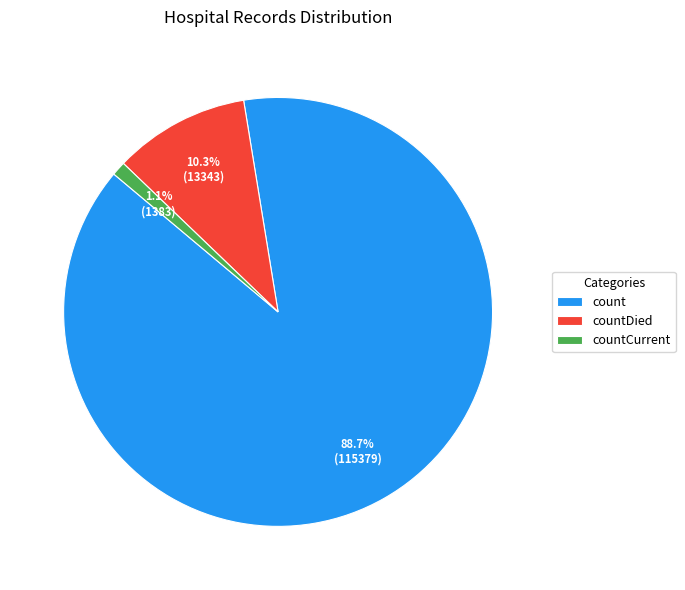

Which has a higher value, count or countCurrent?

count